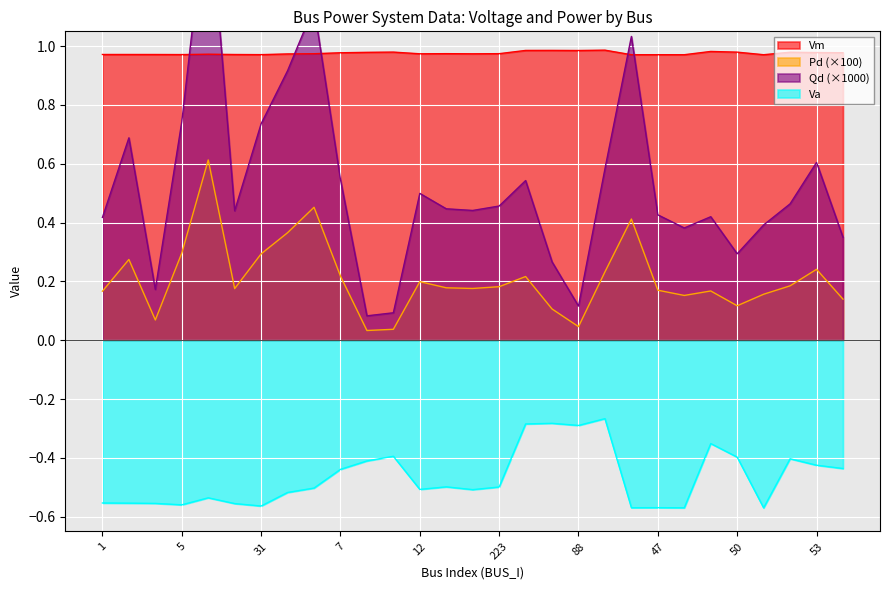

What is the average value of the Va series?

-0.5